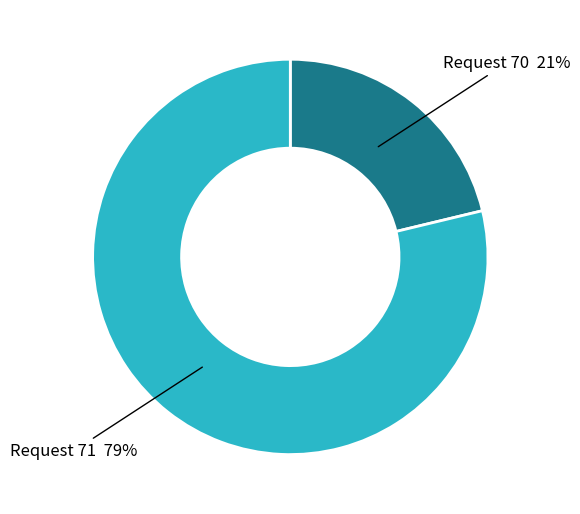

Is there any slice that represents more than half of the pie?

Yes